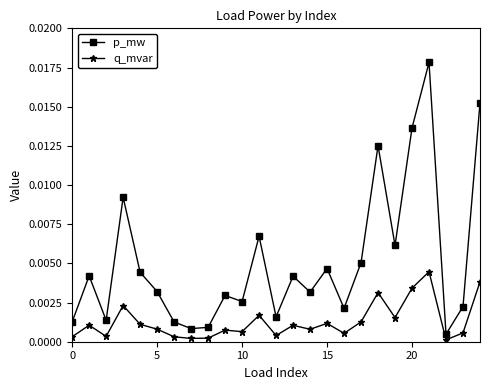

True or false: q_mvar and p_mw cross at least once.

False